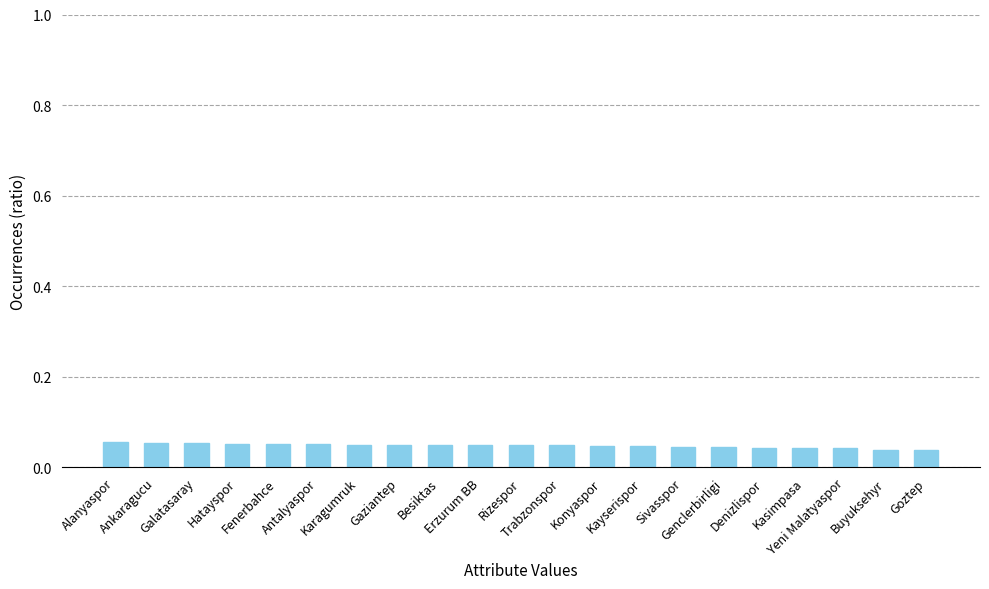

Count the values in the range 0 to 1.

21